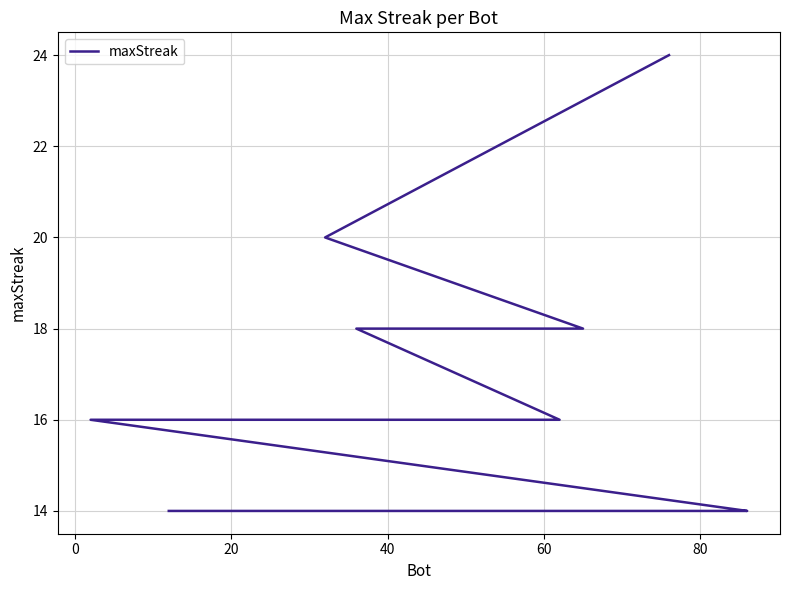

Count the number of categories in the chart.

20